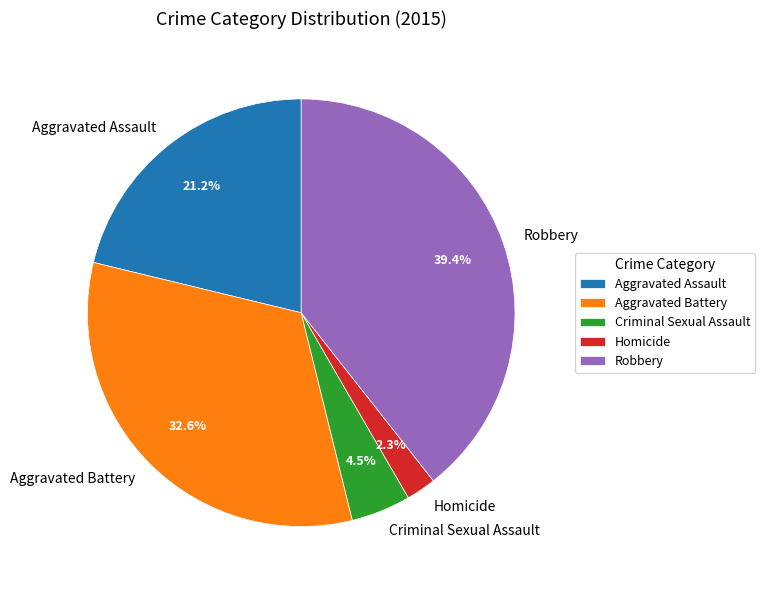

To the nearest percent, what is the difference between the Homicide and Aggravated Battery slice percentages?

30%